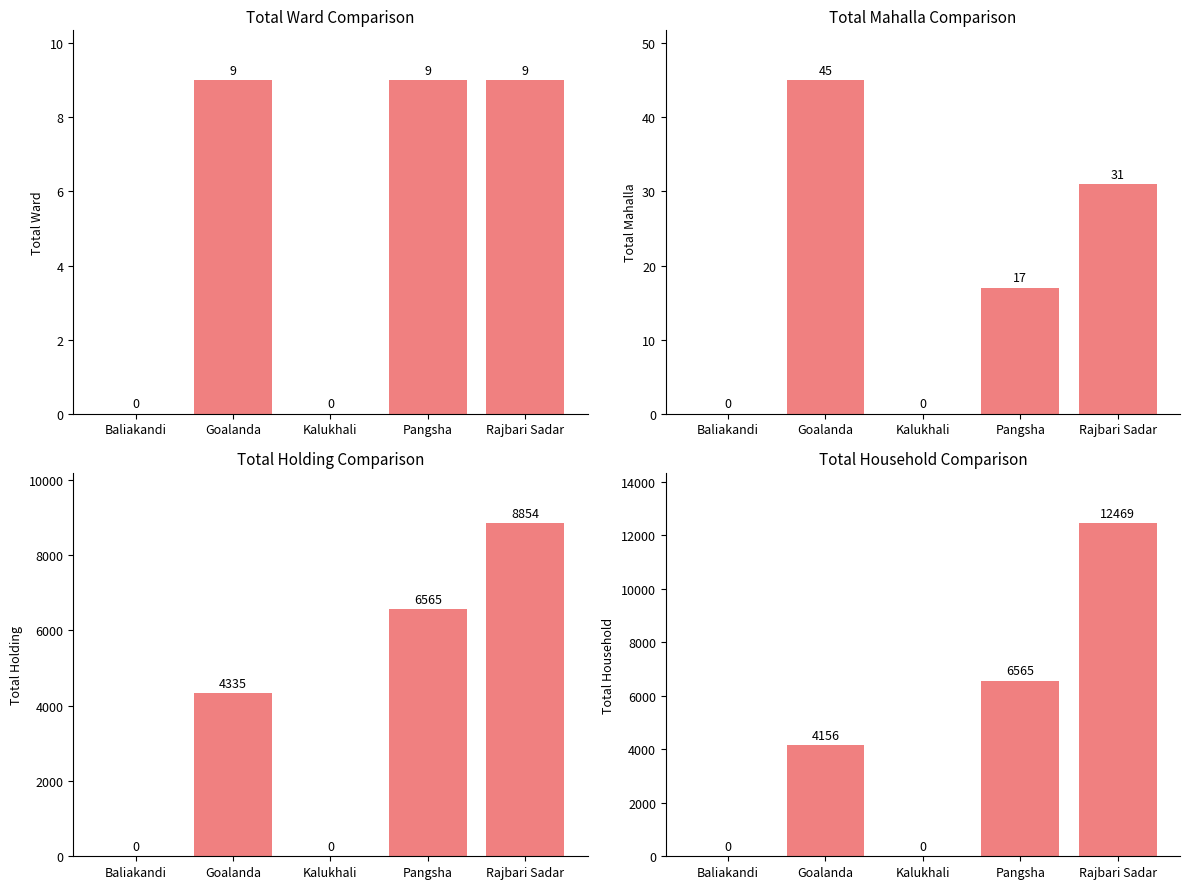

Reading right to left, extract all data points from this chart.

Total ward: 9	9	0	9	0
Total mahalla: 31	17	0	45	0
Total holding: 8854	6565	0	4335	0
Total household: 12469	6565	0	4156	0